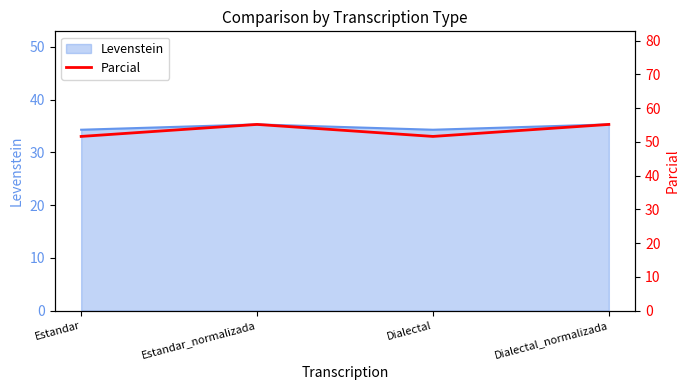

What is the minimum value for Levenstein?

34.3